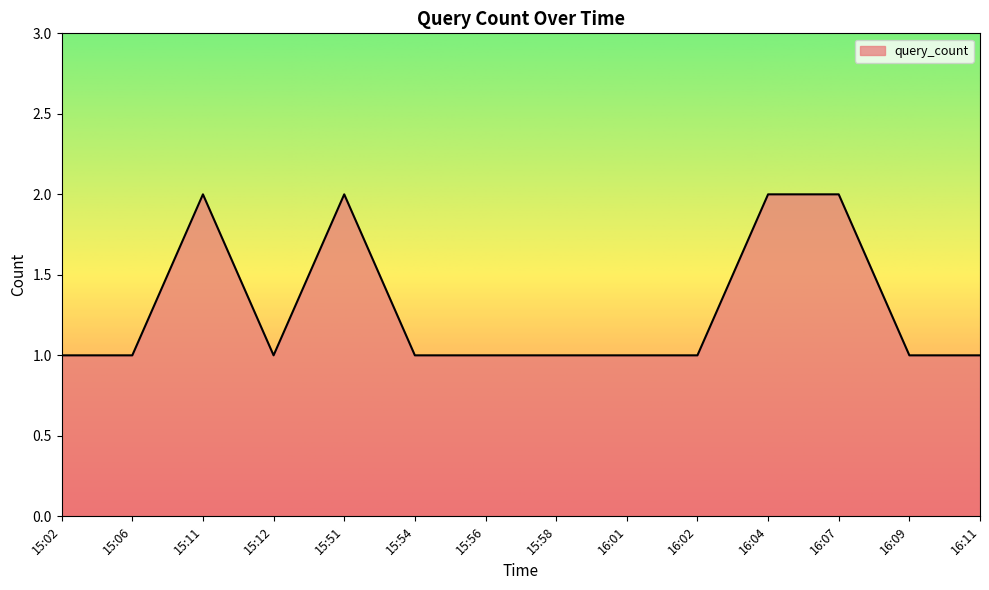

Between 15:11 and 16:11, which is larger?

15:11